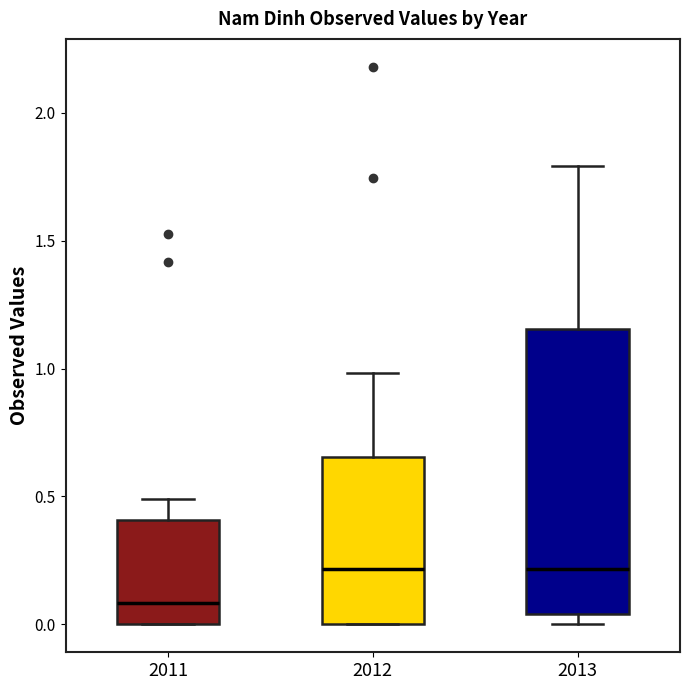

Which box is the tallest, from its lower edge to its upper edge?

2013